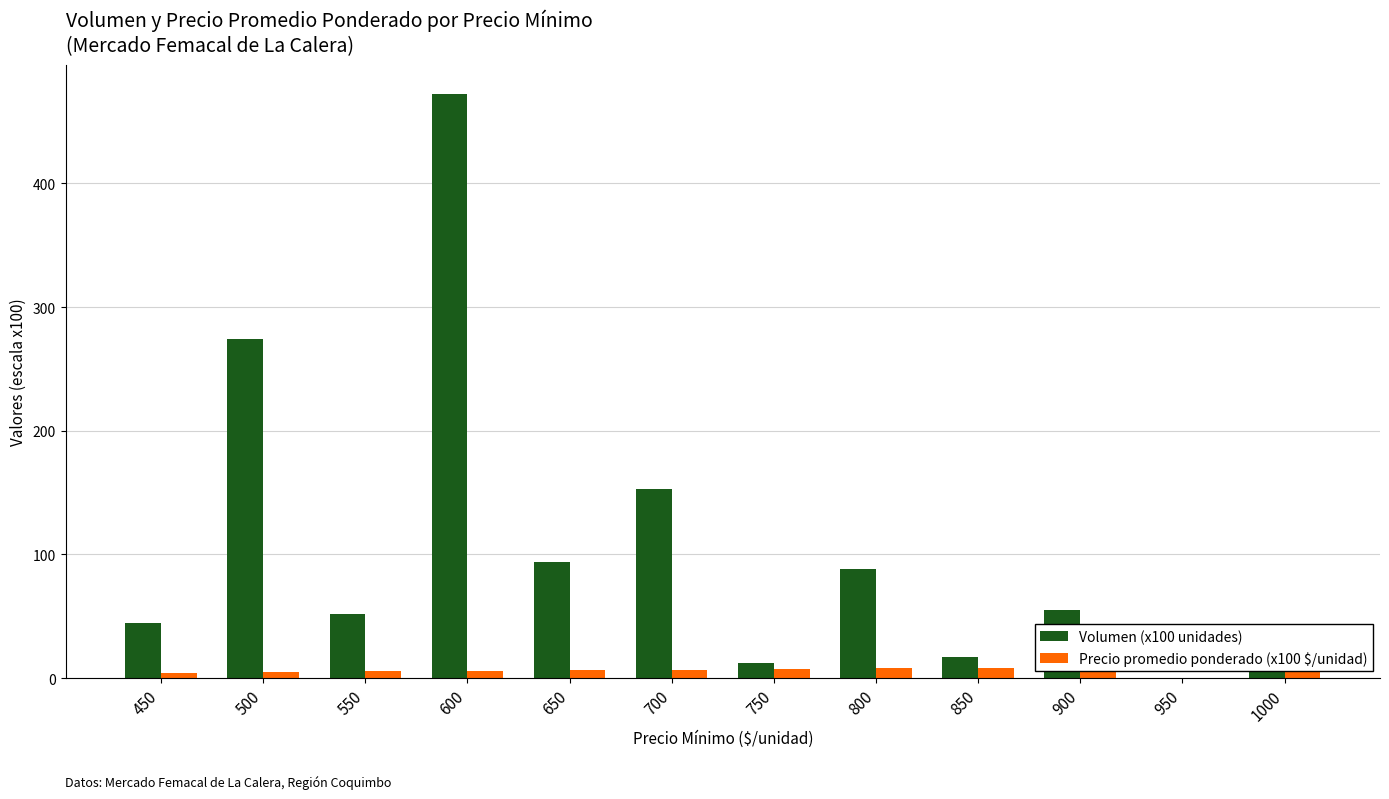

How many values in Precio promedio ponderado (x100 $/unidad) are above zero?

11